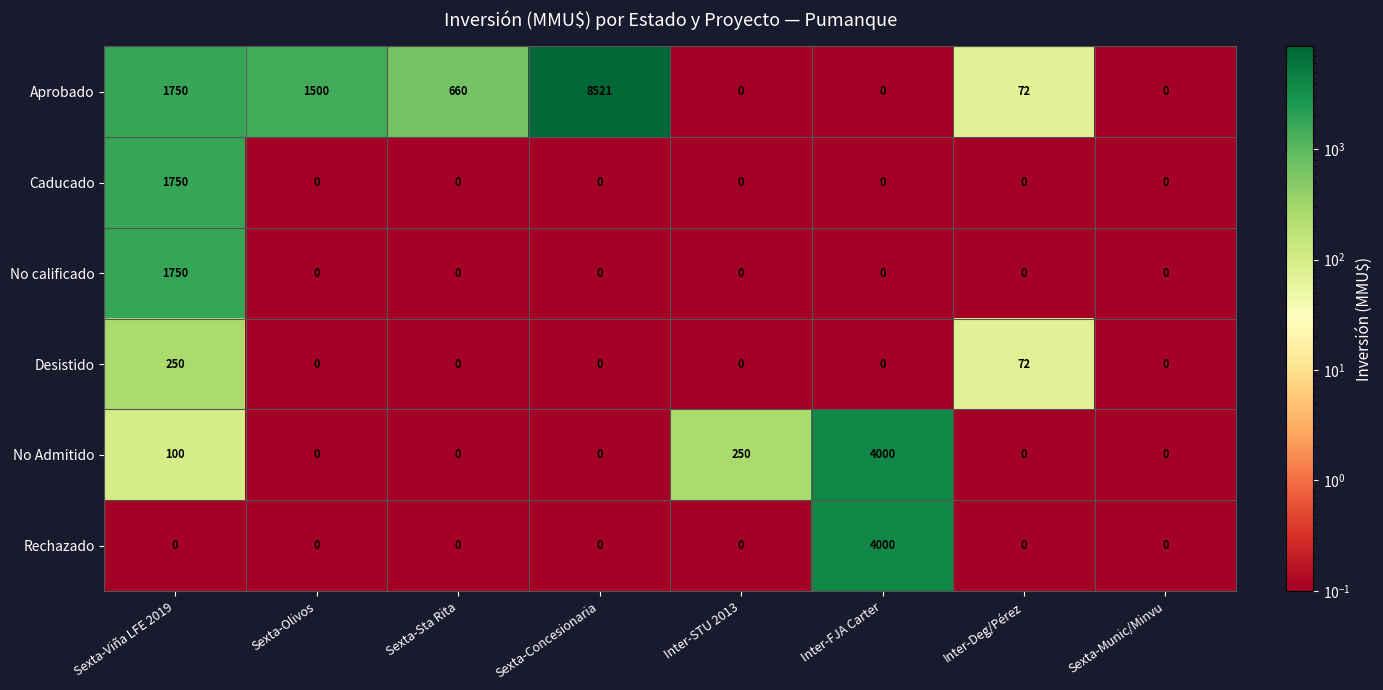

Is it true that Caducado equals 1001 at Inter-STU 2013?

False